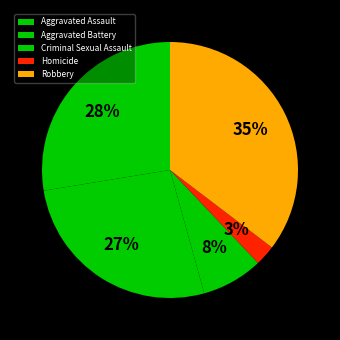

Does Homicide represent more than half of the total?

No